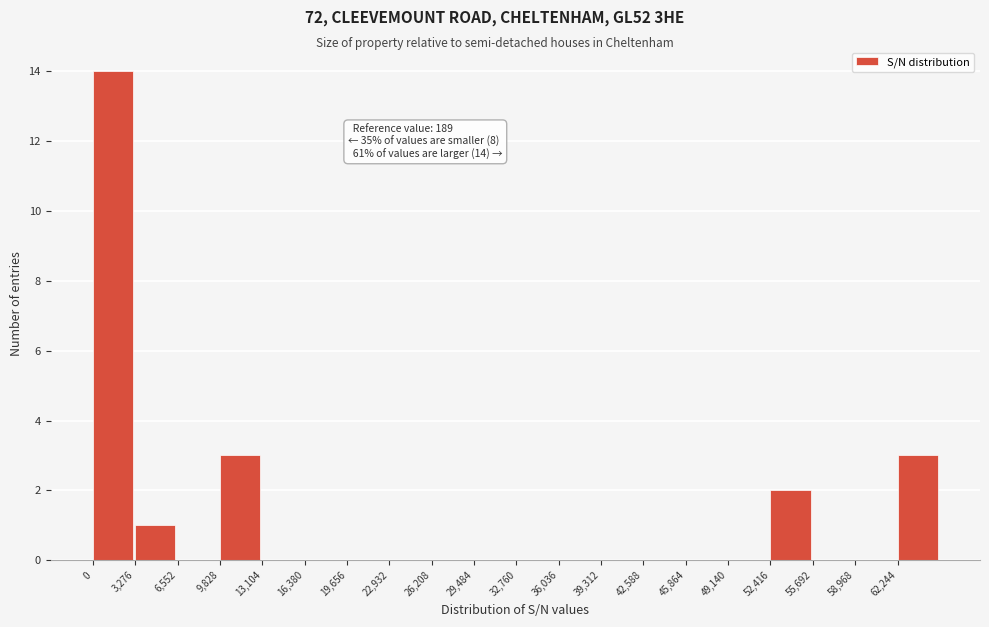

Which range on the x-axis has the tallest bar?

0 to 3500